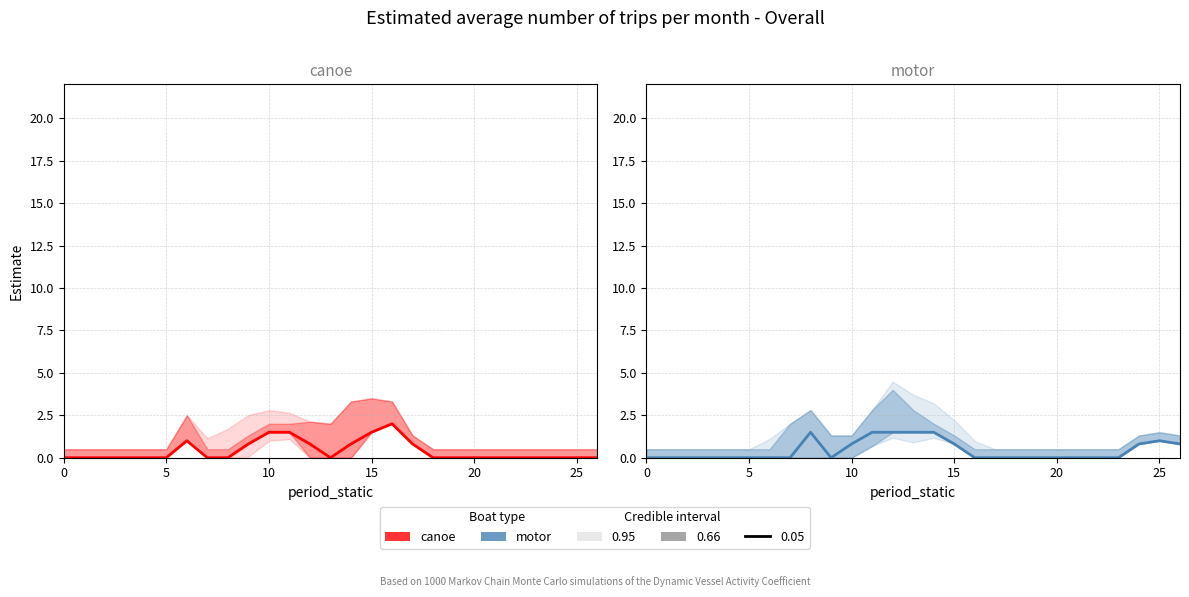

Which series has the widest spread of values?

canoe